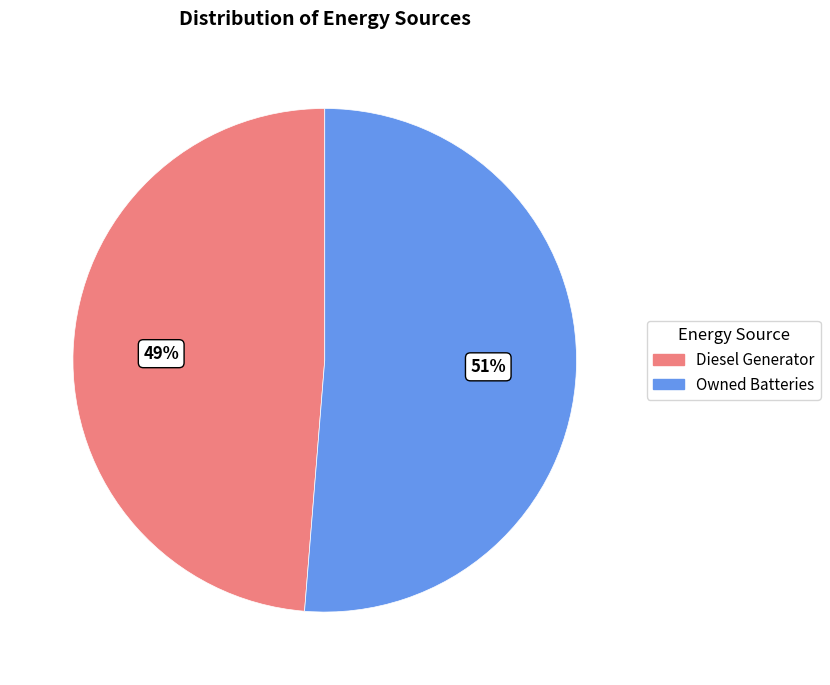

To the nearest percent, what is the average slice percentage?

50%